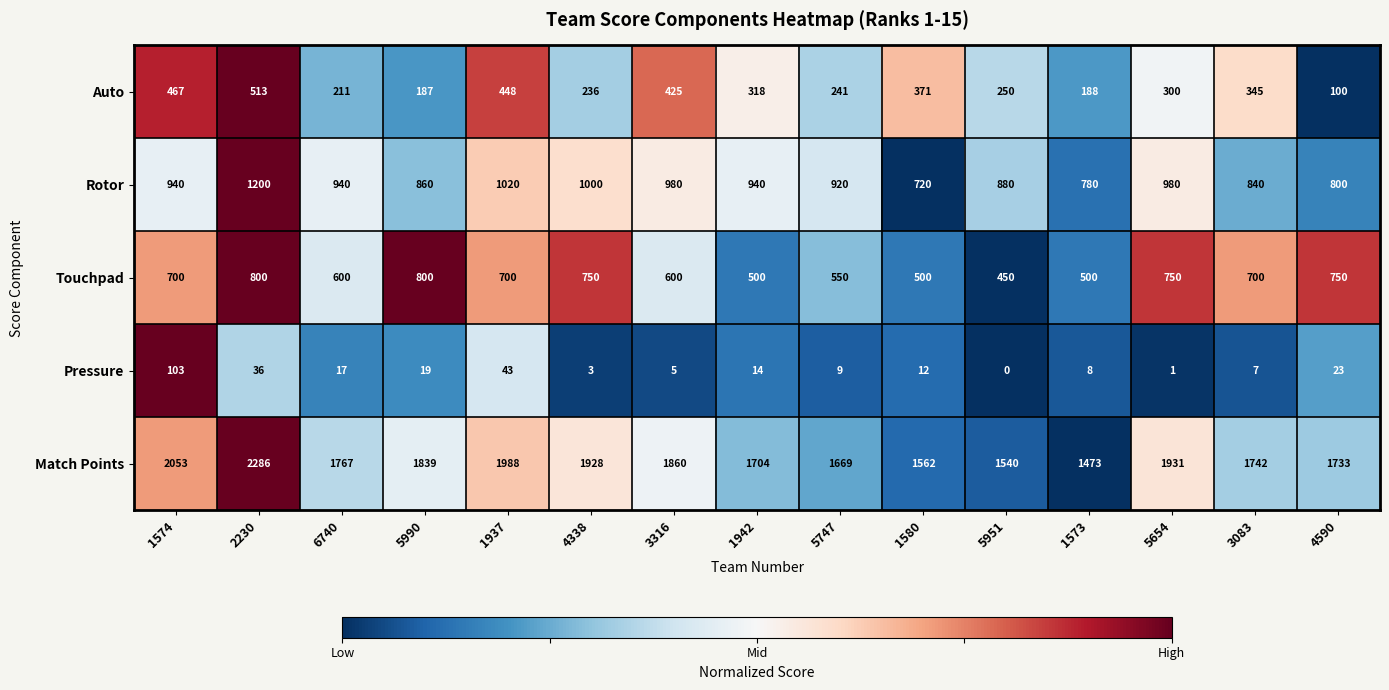

The value of Pressure at 1937 is 23. True or false?

False